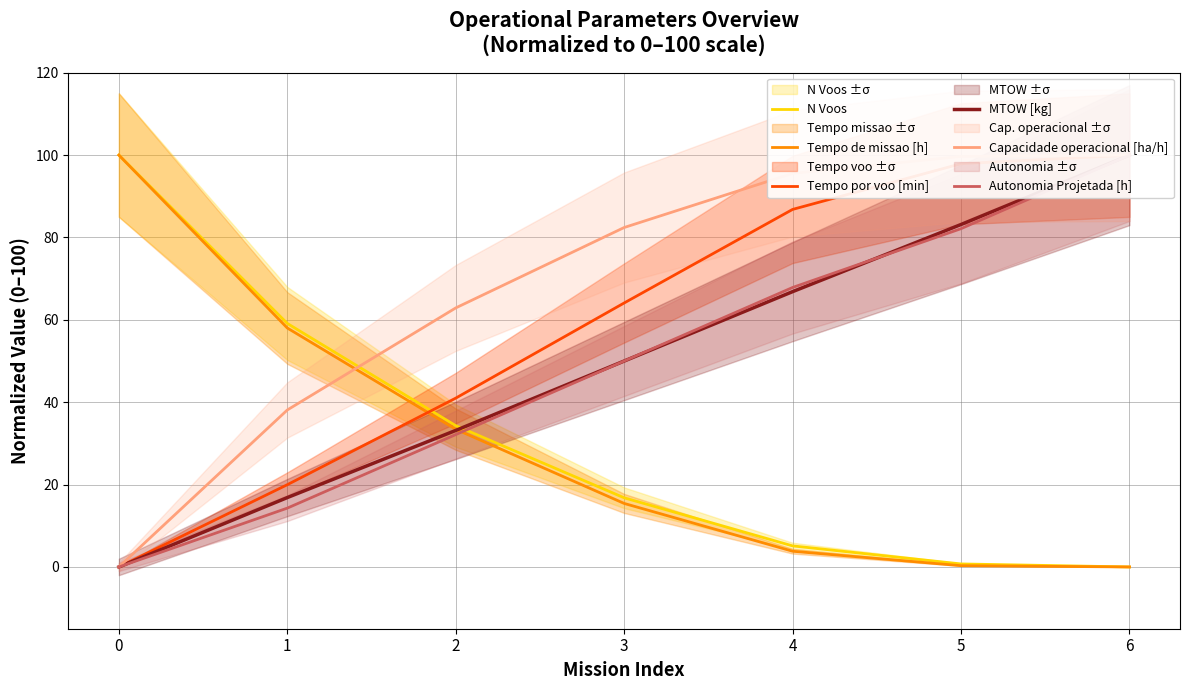

What is the value of the Capacidade operacional [ha/h] point at the 3rd from the left?

62.9